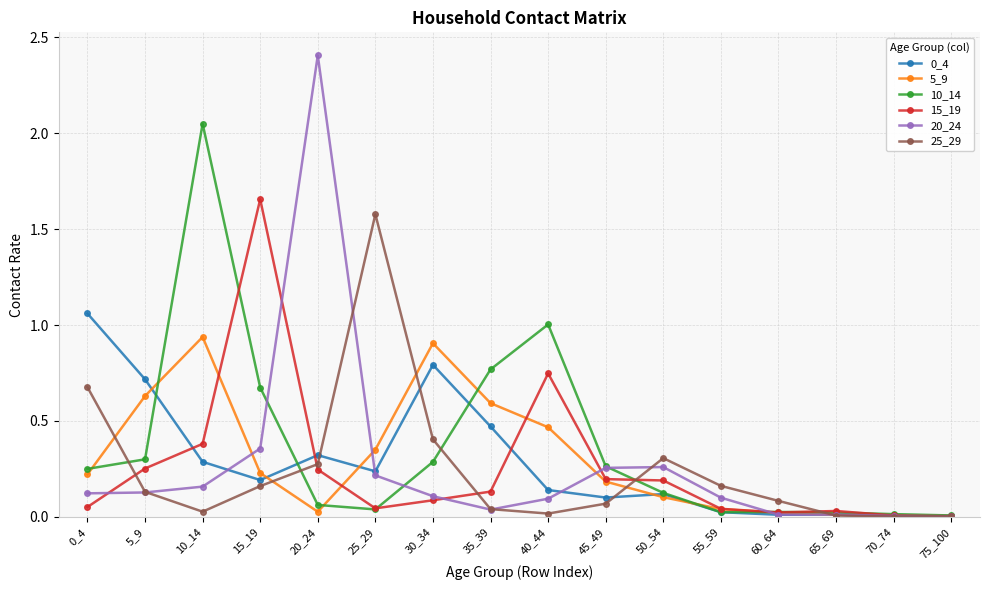

What is the maximum value shown in the chart?

2.4